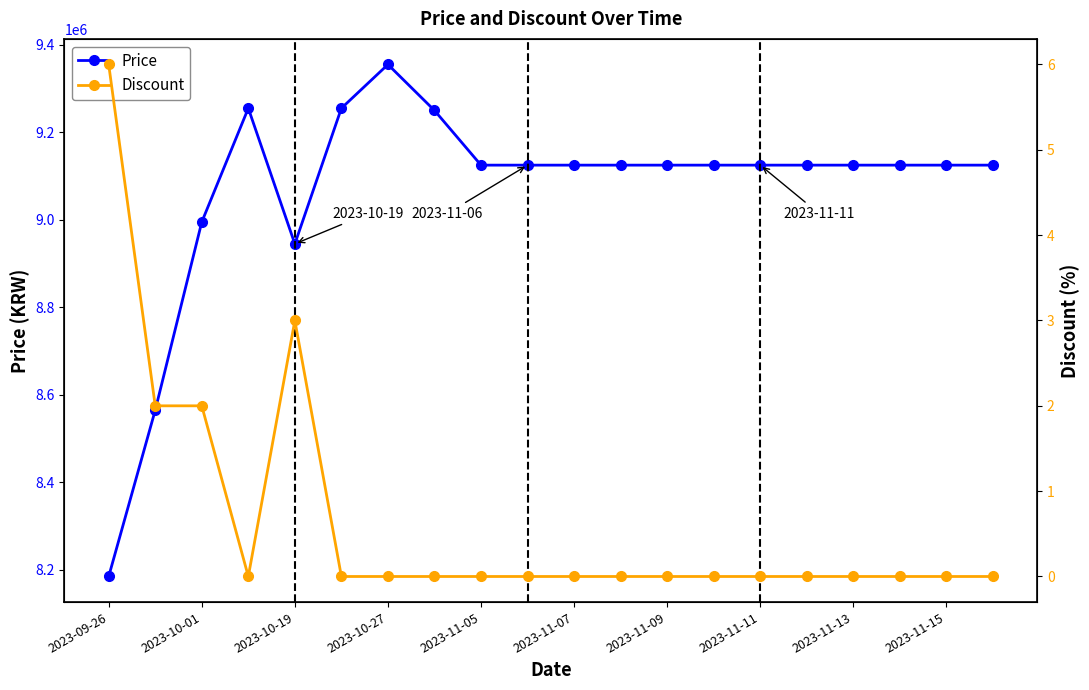

What is the sum of all Price values?

181305000